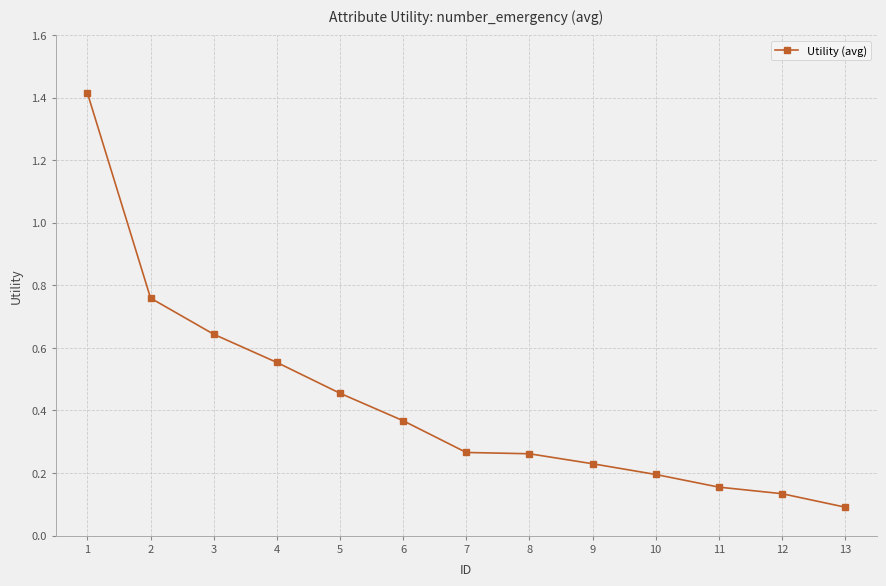

Is it true that the value at 8 is 0.5?

False